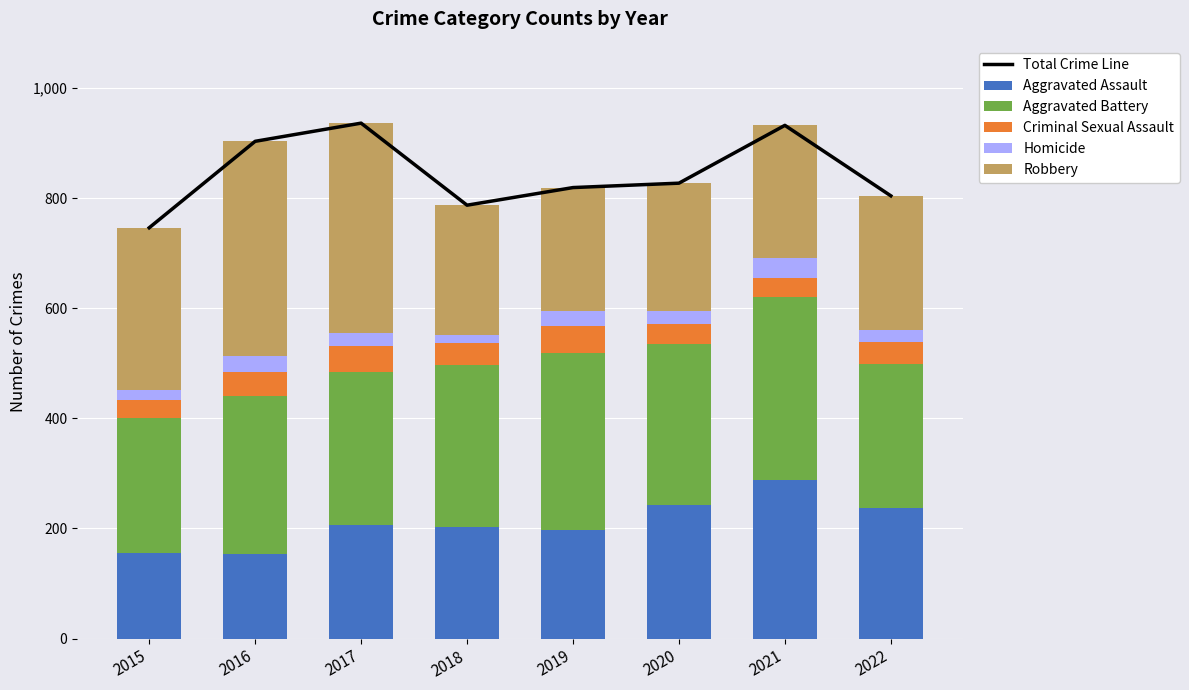

Reading right to left, what are all the values shown in this chart?

Total Crime Line: 804	932	827	819	787	936	903	746
Aggravated Assault: 238	288	242	197	202	207	153	156
Aggravated Battery: 261	333	293	321	294	277	288	244
Criminal Sexual Assault: 39	33	36	50	40	47	43	34
Homicide: 22	37	23	27	15	24	29	17
Robbery: 244	241	233	224	236	381	390	295